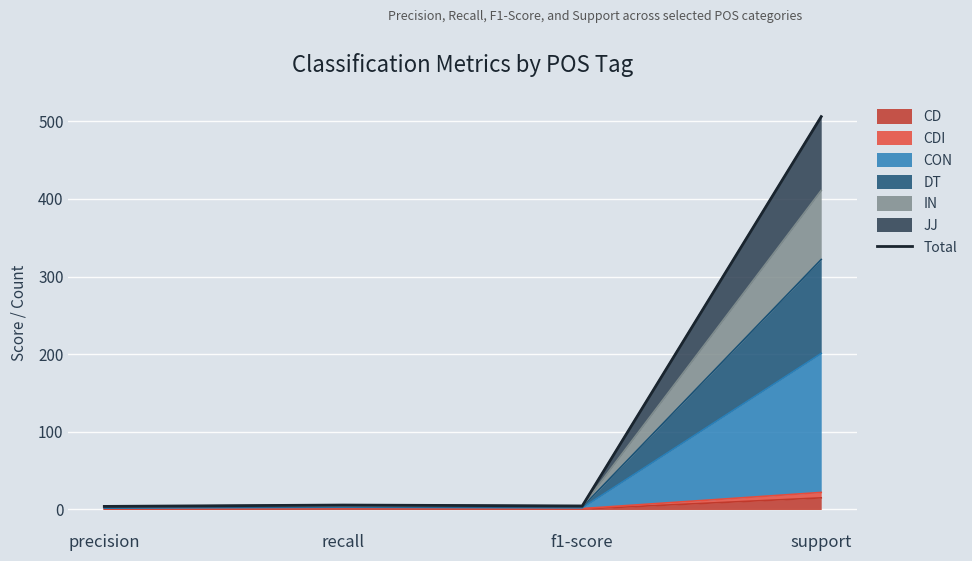

Reading right to left, list all the values displayed in this chart.

506.0	4.6	5.7	4.0